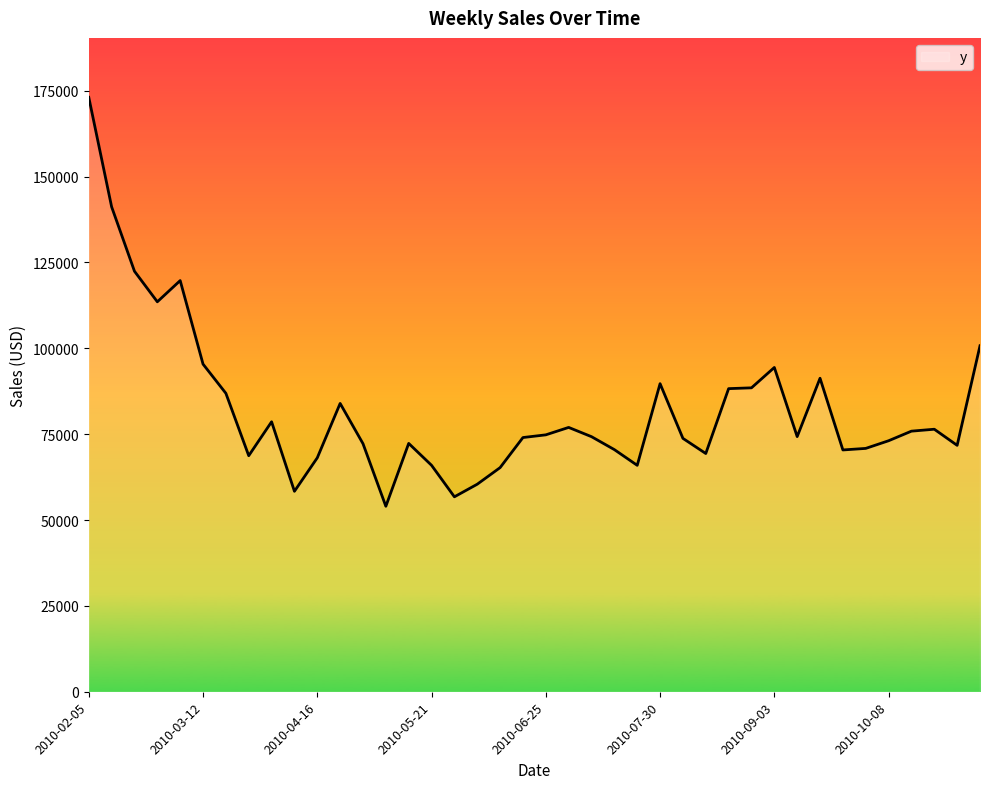

How many lines are shown in the chart?

1